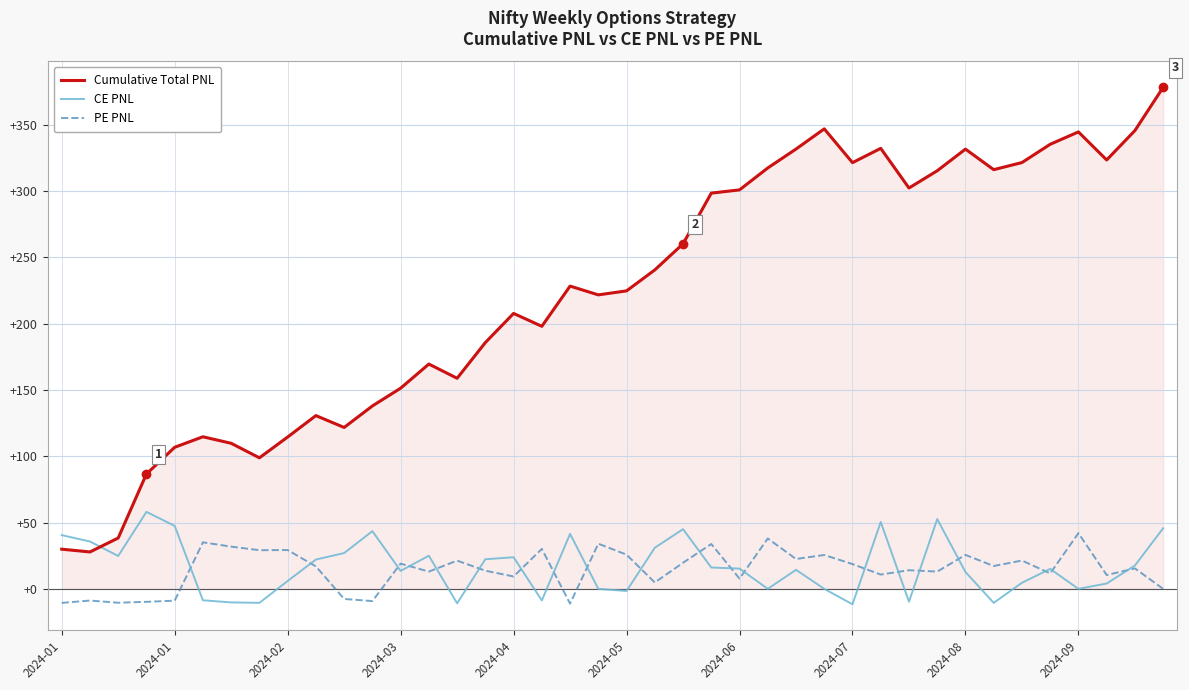

How many intersections are there between Cumulative Total PNL and CE PNL?

1